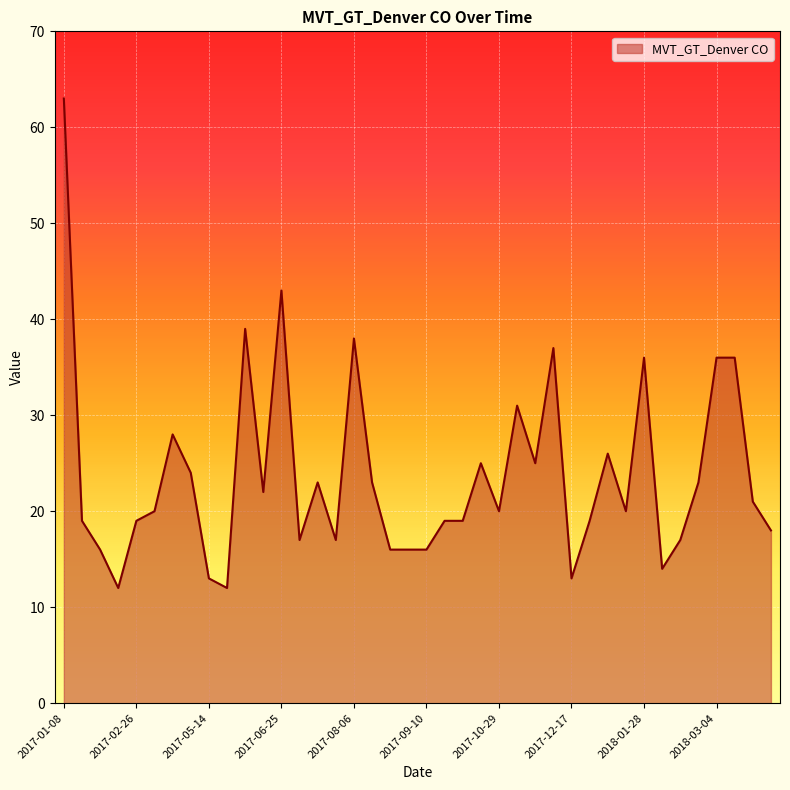

What is the difference between the second highest and minimum values?

31